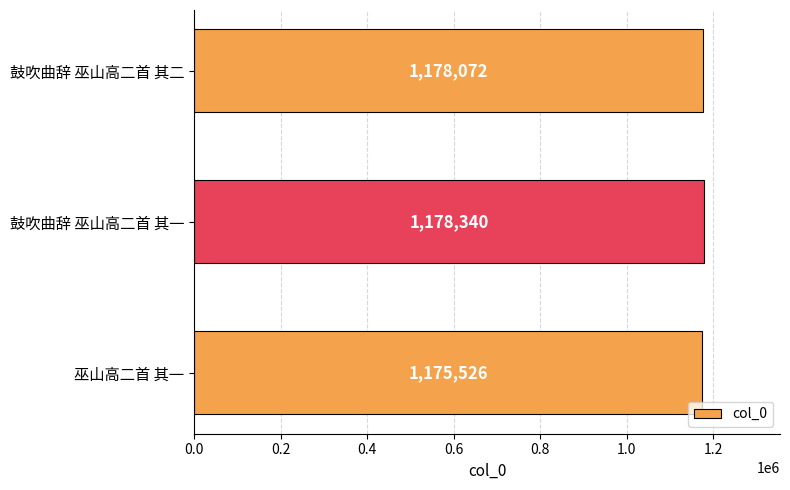

Count the number of data series in this chart.

1